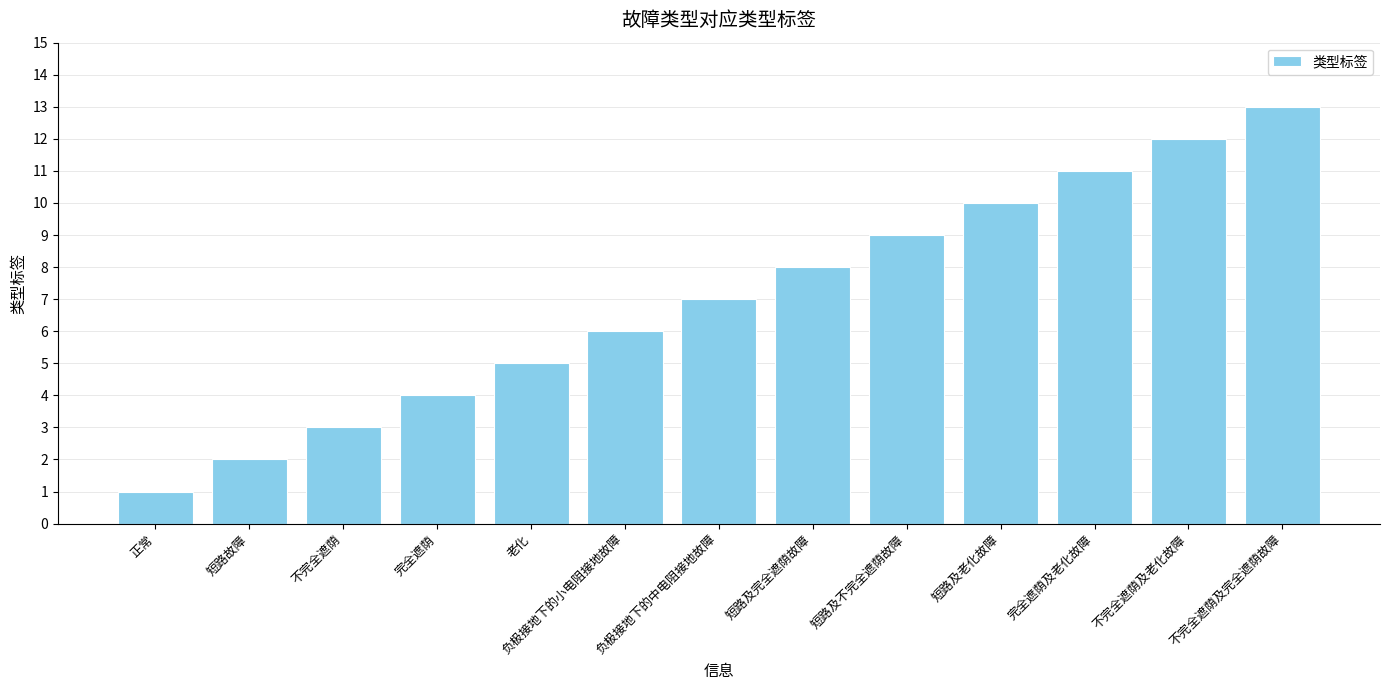

Approximately how many times larger is the value at 不完全遮荫 compared to 短路故障?

1.5